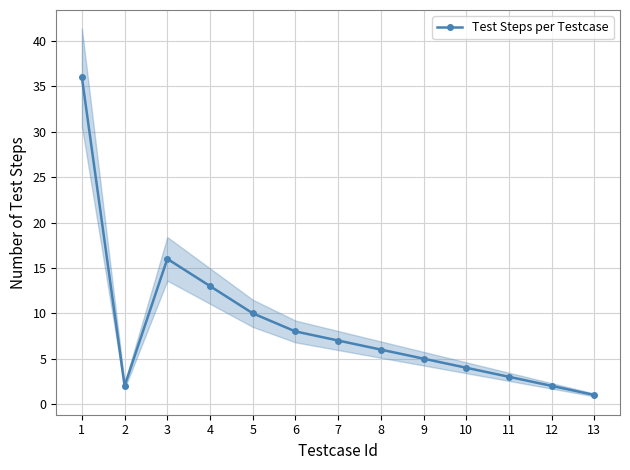

What is the value of the 13th point from the left?

1